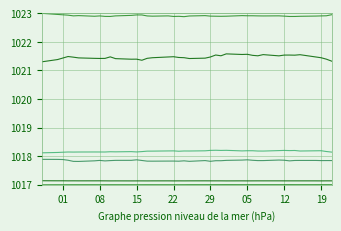

How many lines are shown in the chart?

6